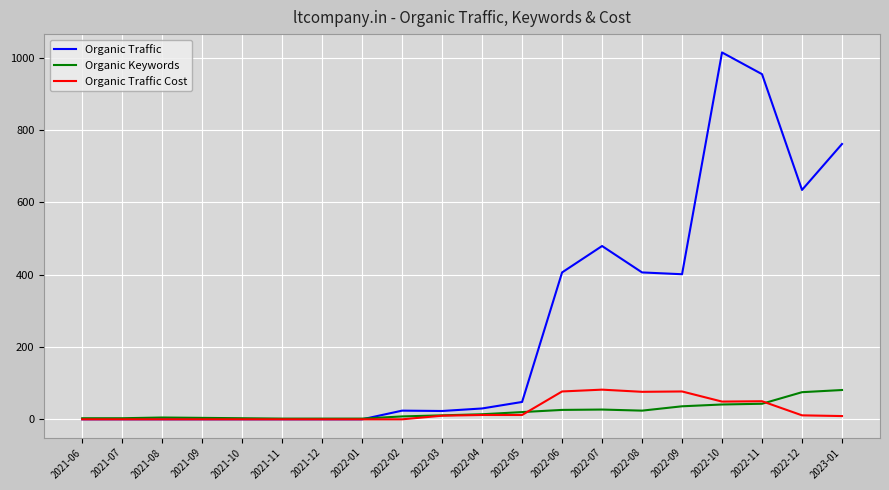

Which category has the highest value across all series?

2022-10